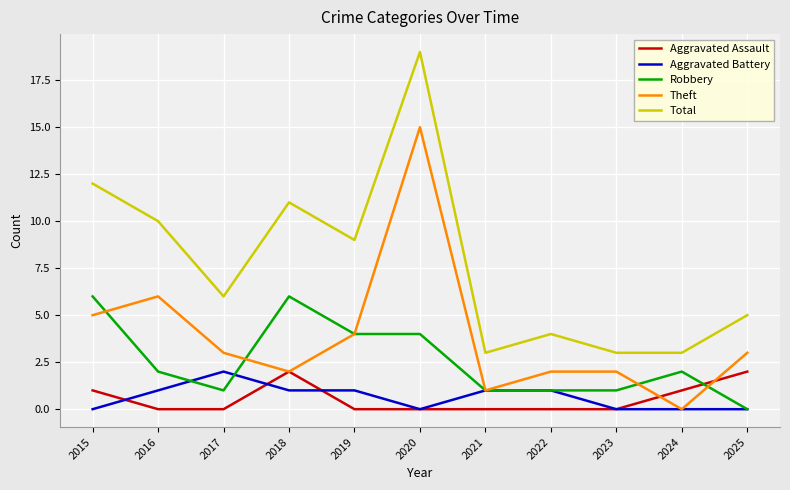

Which series has the largest range (max minus min)?

Total